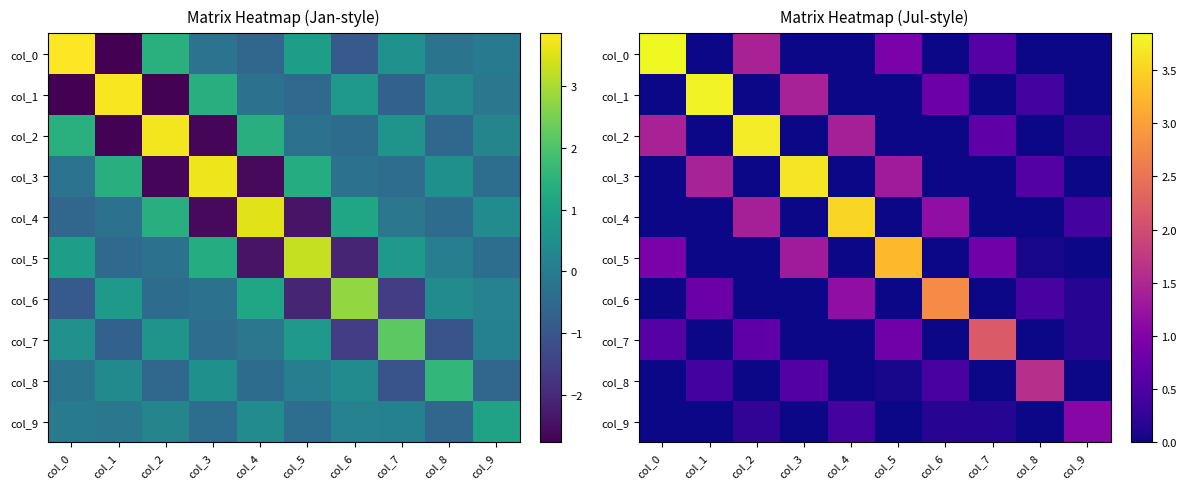

How many distinct data groups are displayed?

10